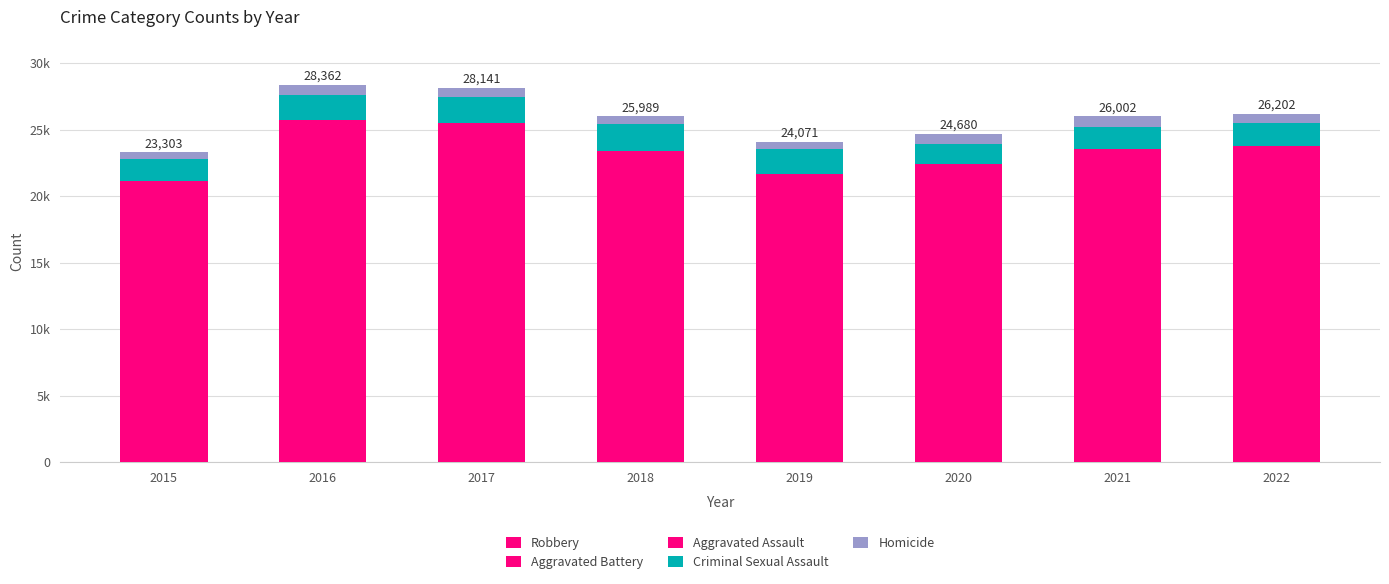

List the labels in order of Aggravated Assault value, smallest first.

2015, 2016, 2017, 2019, 2018, 2020, 2021, 2022